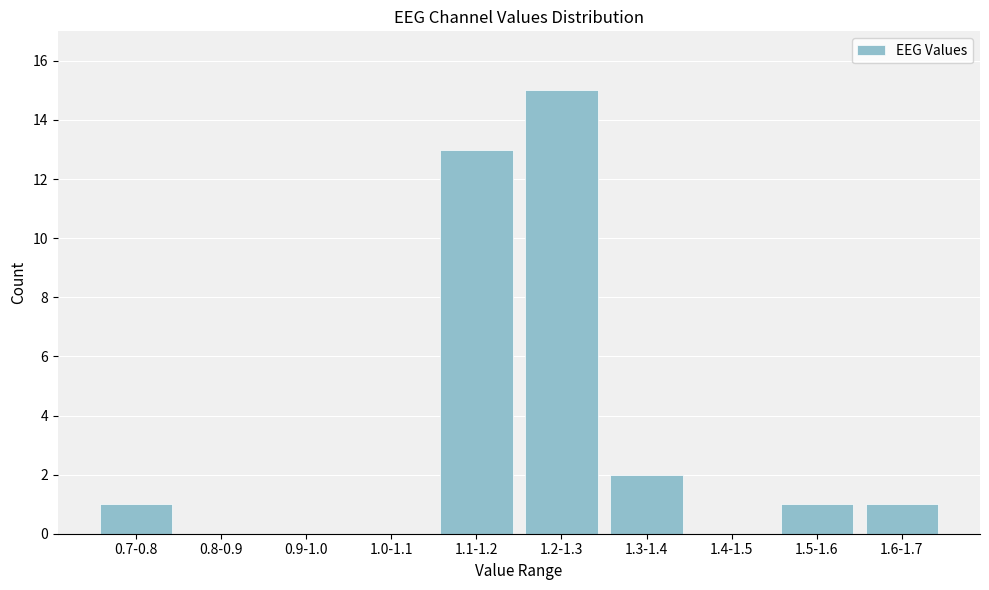

Reading right to left, transcribe all the data shown in this chart.

1.6-1.7=1	1.5-1.6=1	1.4-1.5=0	1.3-1.4=2	1.2-1.3=15	1.1-1.2=13	1.0-1.1=0	0.9-1.0=0	0.8-0.9=0	0.7-0.8=1